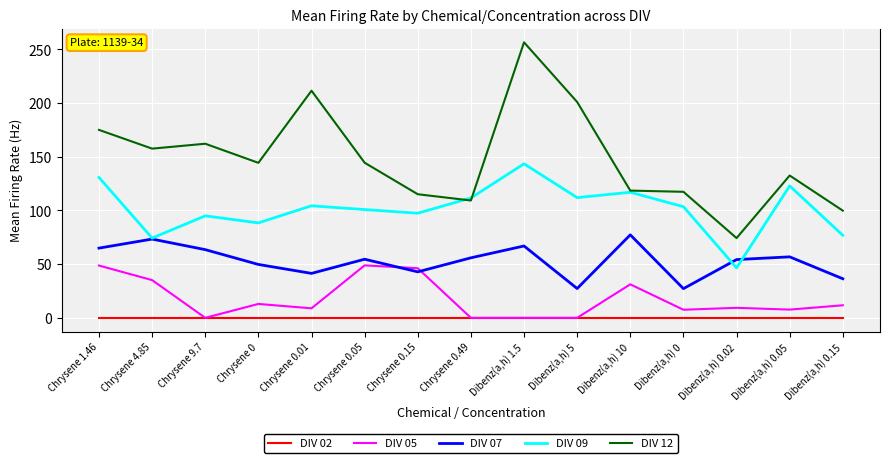

At how many categories does at least one series exceed 153?

6